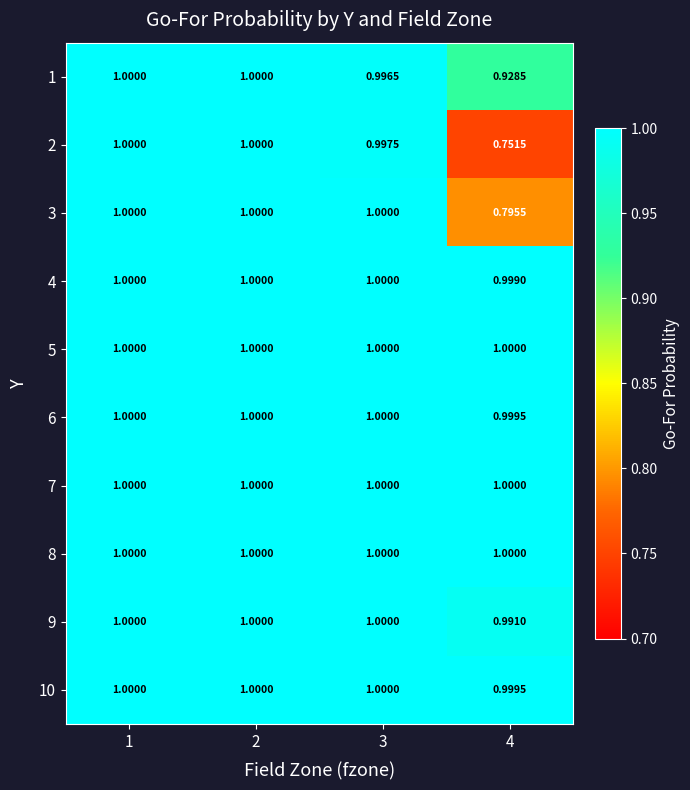

Is the value of 1 at 2 greater than the value of 2 at 3?

Yes